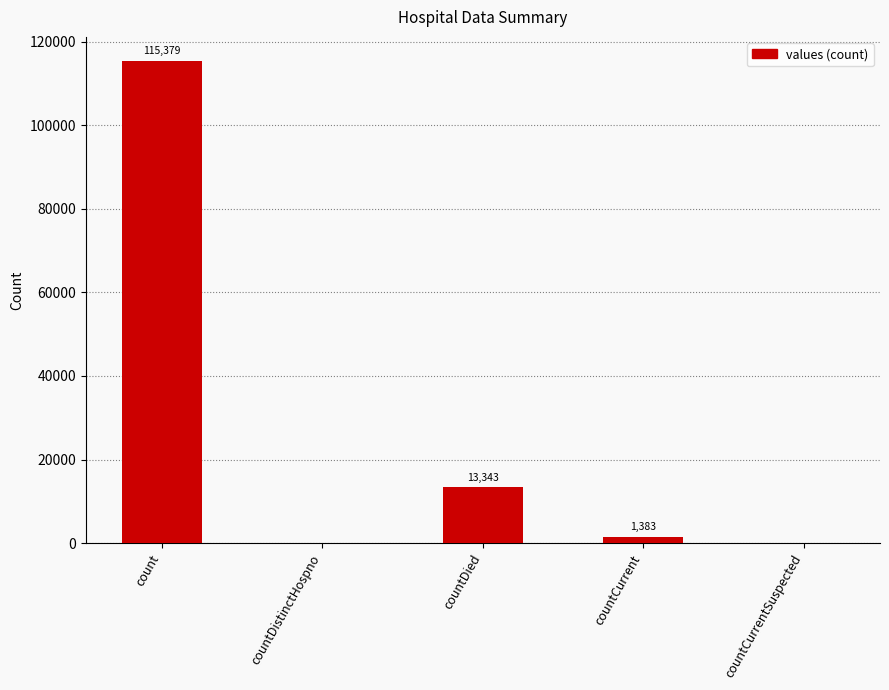

What is the sum of all values?

130105